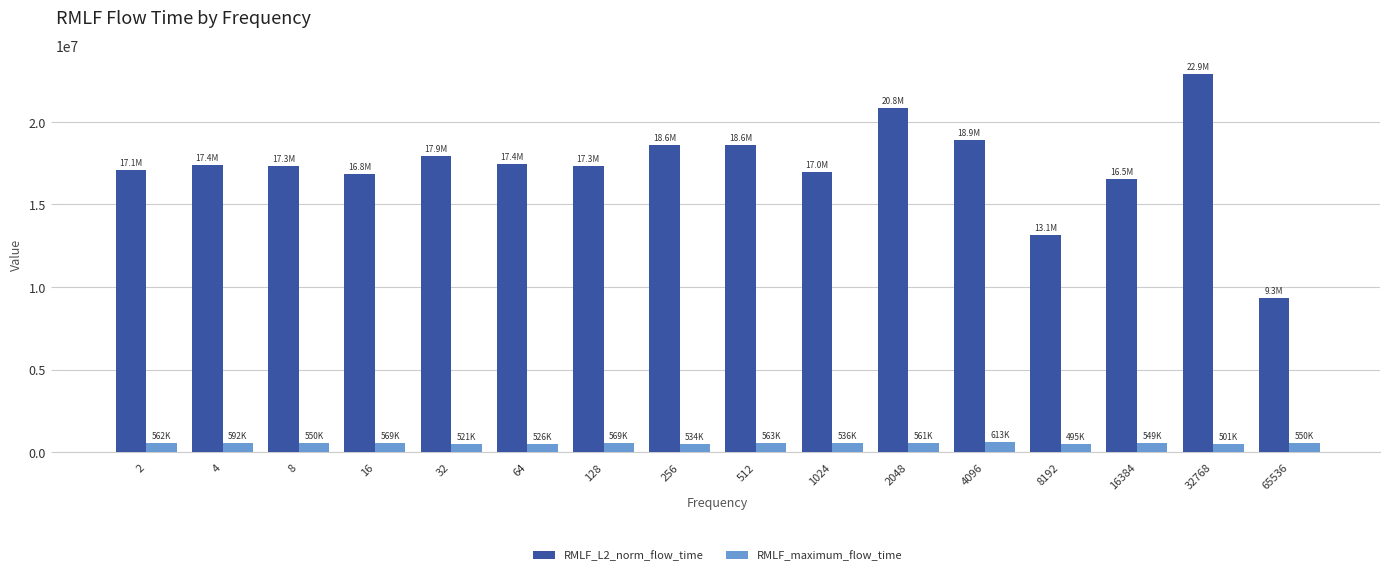

Which category has the highest value across all series?

32768